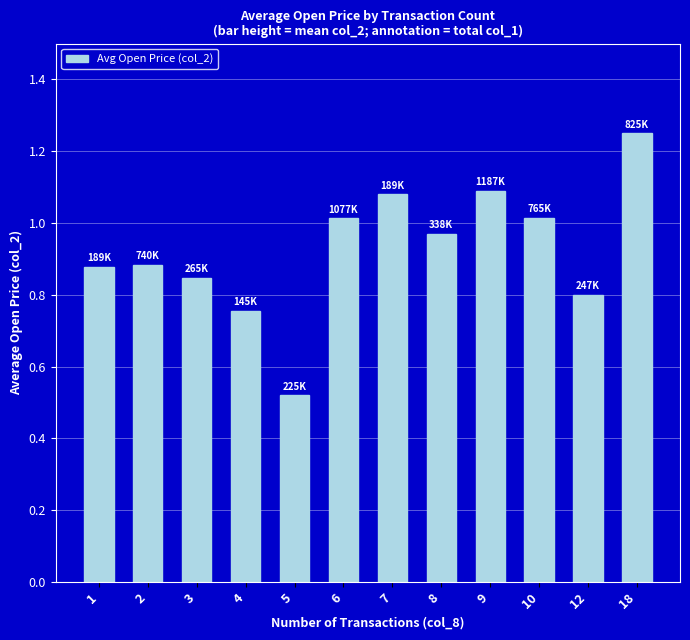

At which label is the value closest to 0?

5